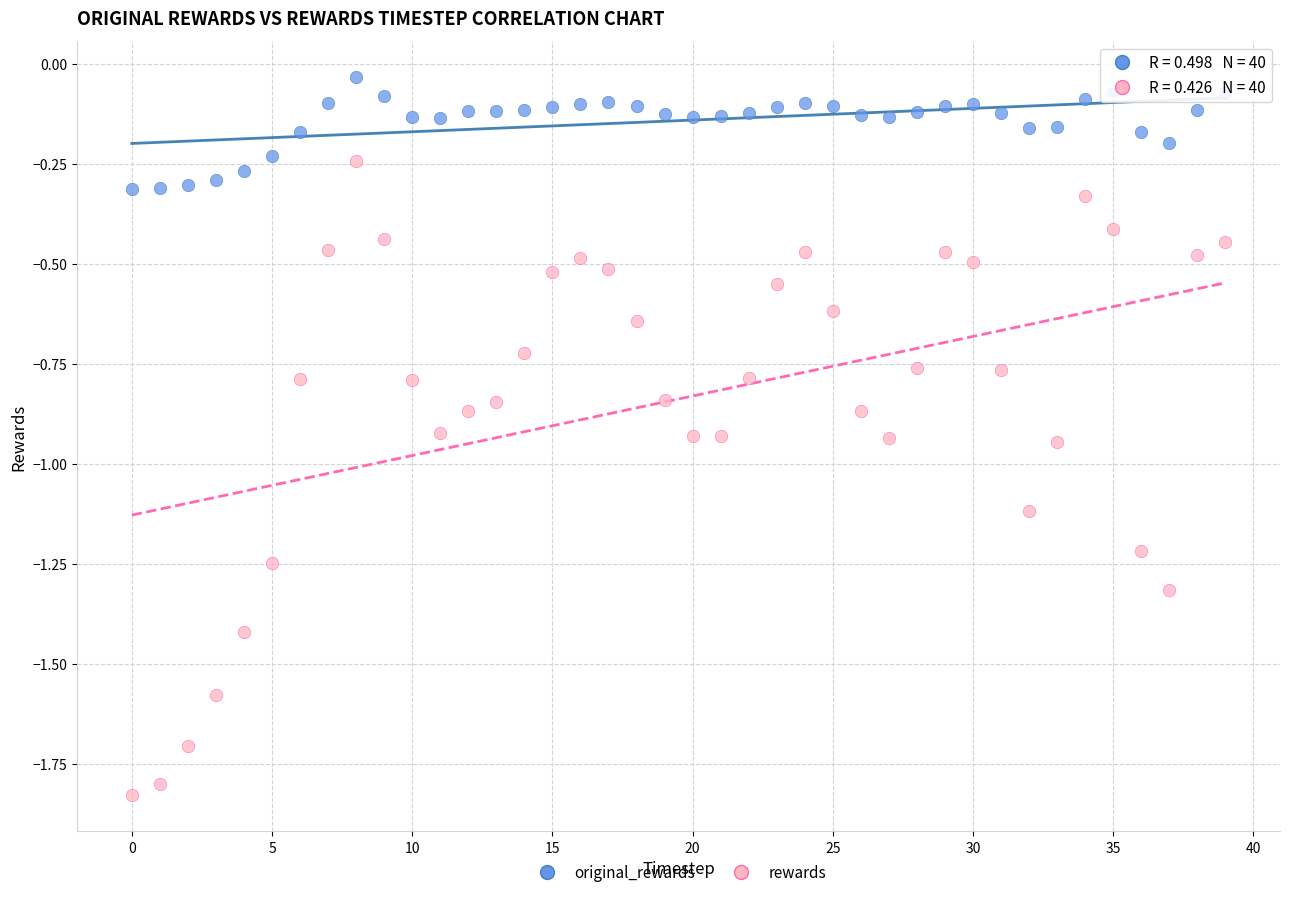

What are all the series names shown in the legend?

original_rewards, rewards